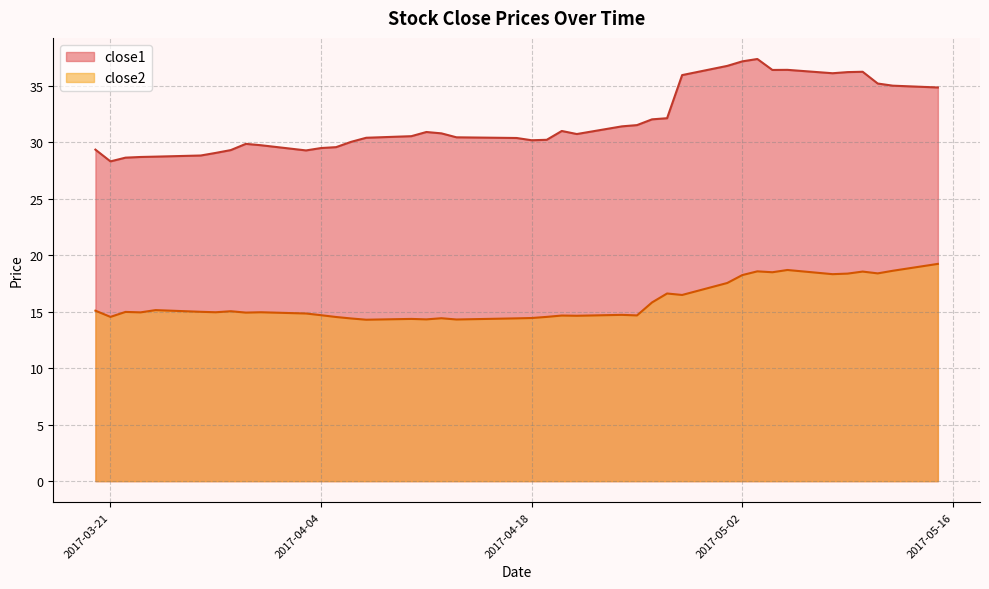

Rank the categories by close1 value from highest to lowest.

2017-05-03, 2017-05-02, 2017-05-01, 2017-05-05, 2017-05-04, 2017-05-10, 2017-05-09, 2017-05-08, 2017-04-28, 2017-05-11, 2017-05-12, 2017-05-15, 2017-04-27, 2017-04-26, 2017-04-25, 2017-04-24, 2017-04-20, 2017-04-11, 2017-04-12, 2017-04-21, 2017-04-10, 2017-04-13, 2017-04-07, 2017-04-17, 2017-04-19, 2017-04-18, 2017-04-06, 2017-03-30, 2017-03-31, 2017-04-05, 2017-04-04, 2017-03-20, 2017-03-29, 2017-04-03, 2017-03-28, 2017-03-27, 2017-03-24, 2017-03-23, 2017-03-22, 2017-03-21